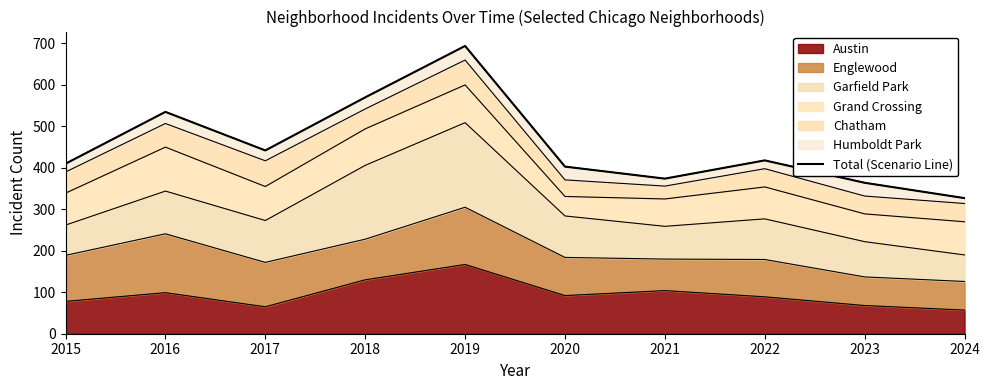

Is it true that the value at 2023 is 97?

False